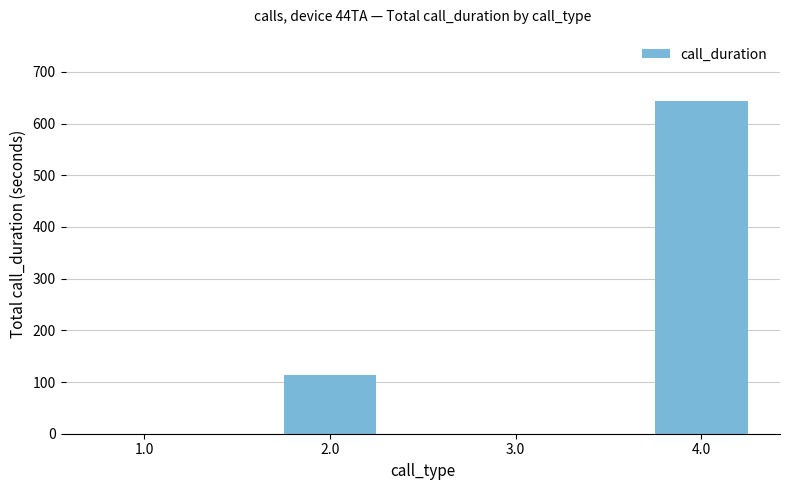

The chart shows a value of 643 at 4.0. True or false?

True